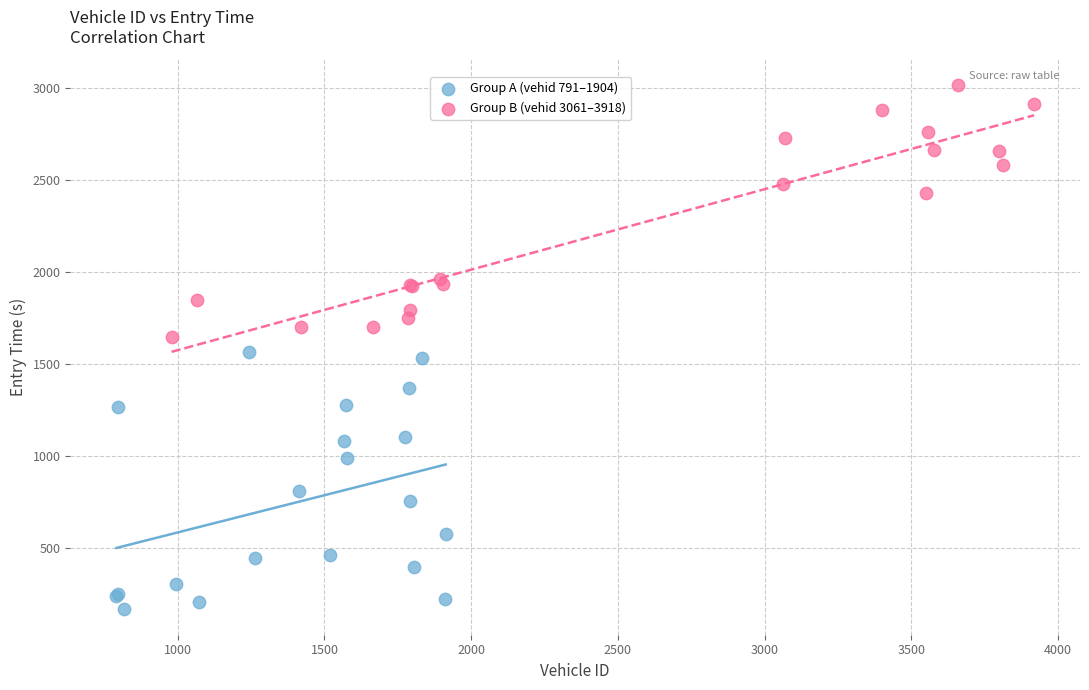

Which series contains the highest Y value?

Group B (vehid 3061–3918)